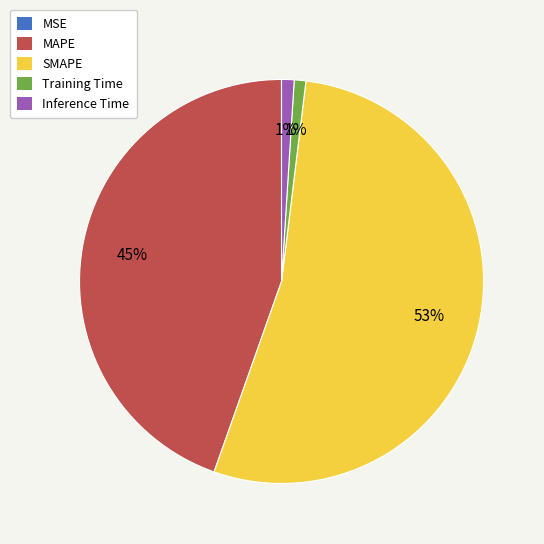

Do Inference Time and SMAPE together represent more than half of the pie?

Yes